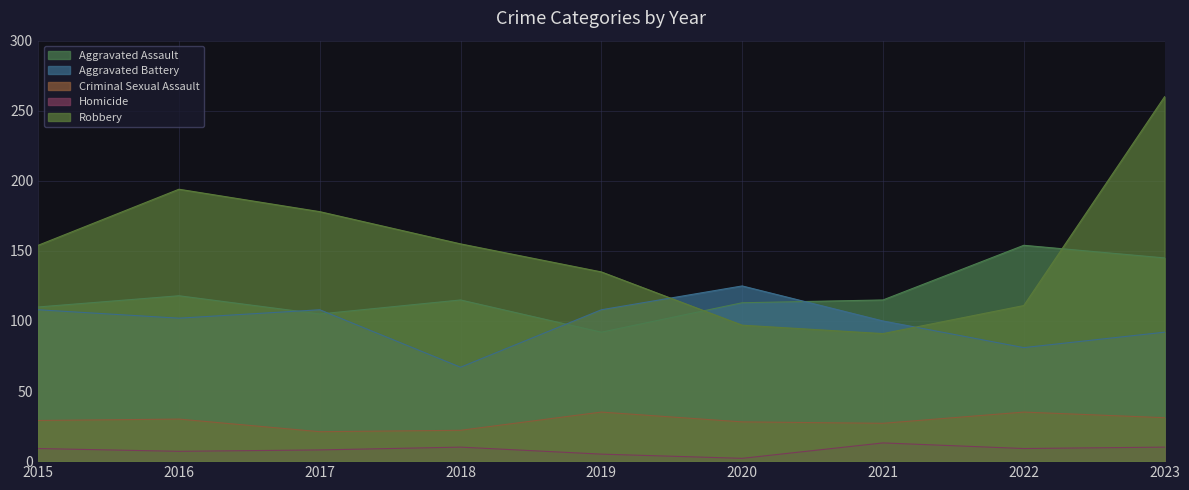

Which series ends up on top after the final intersection of Robbery and Aggravated Assault?

Robbery